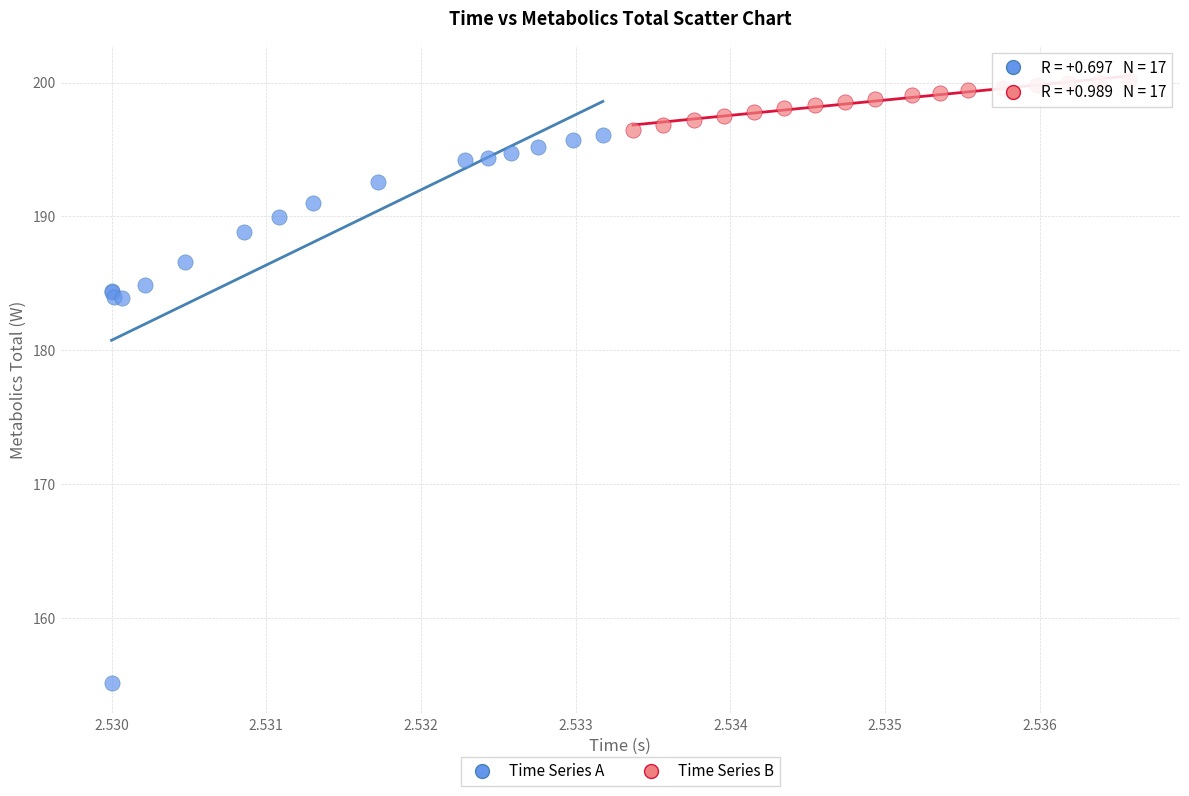

Which series contains the lowest Y value?

Time Series A